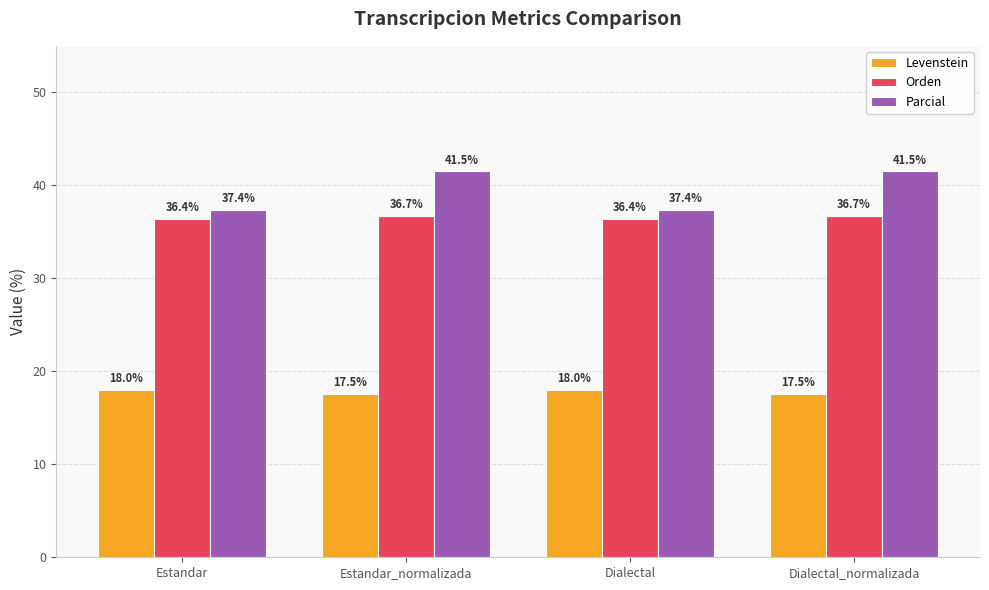

What is the sum of the Orden values at Estandar_normalizada and Estandar?

73.1